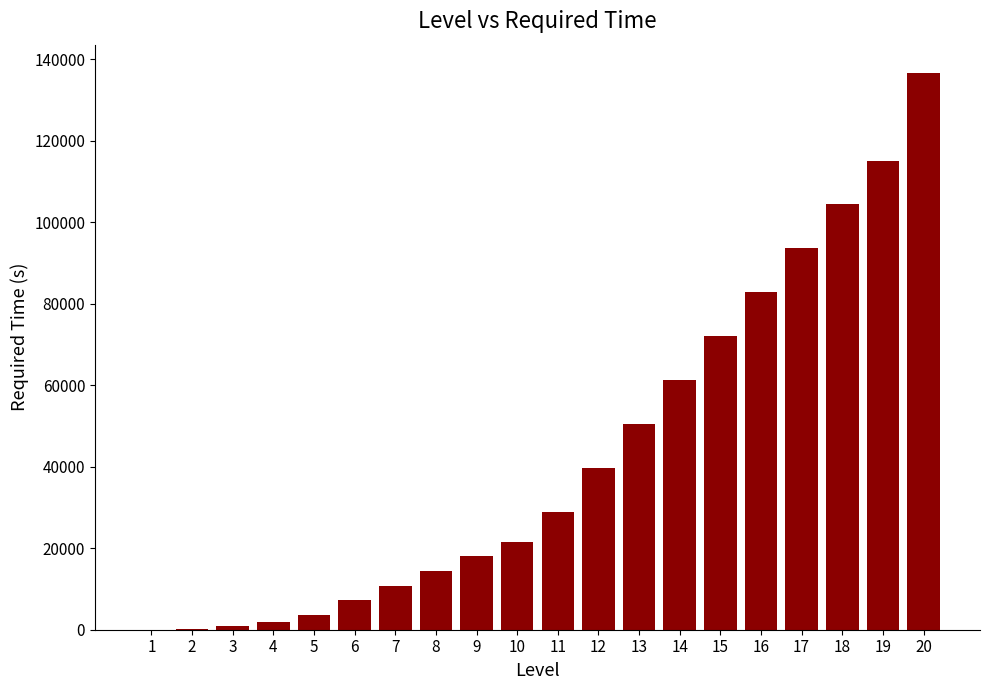

What is the sum of all values?

863400